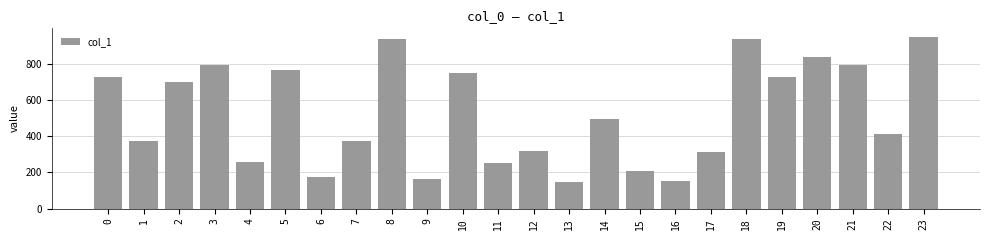

The chart shows a value of 979 at 19. True or false?

False